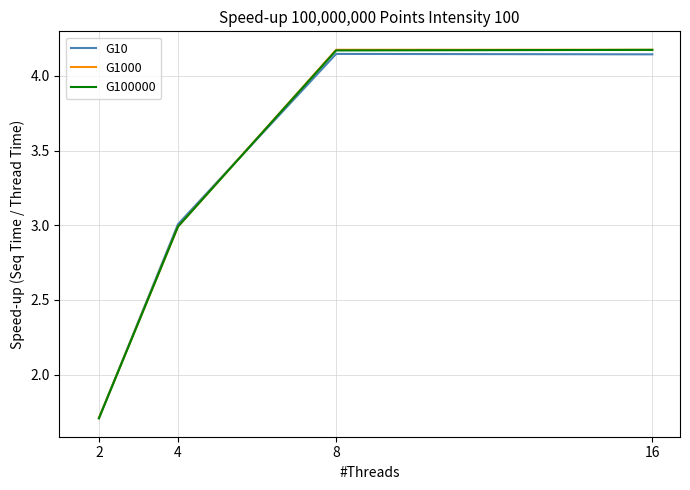

At which label does G100000 first exceed 4?

8